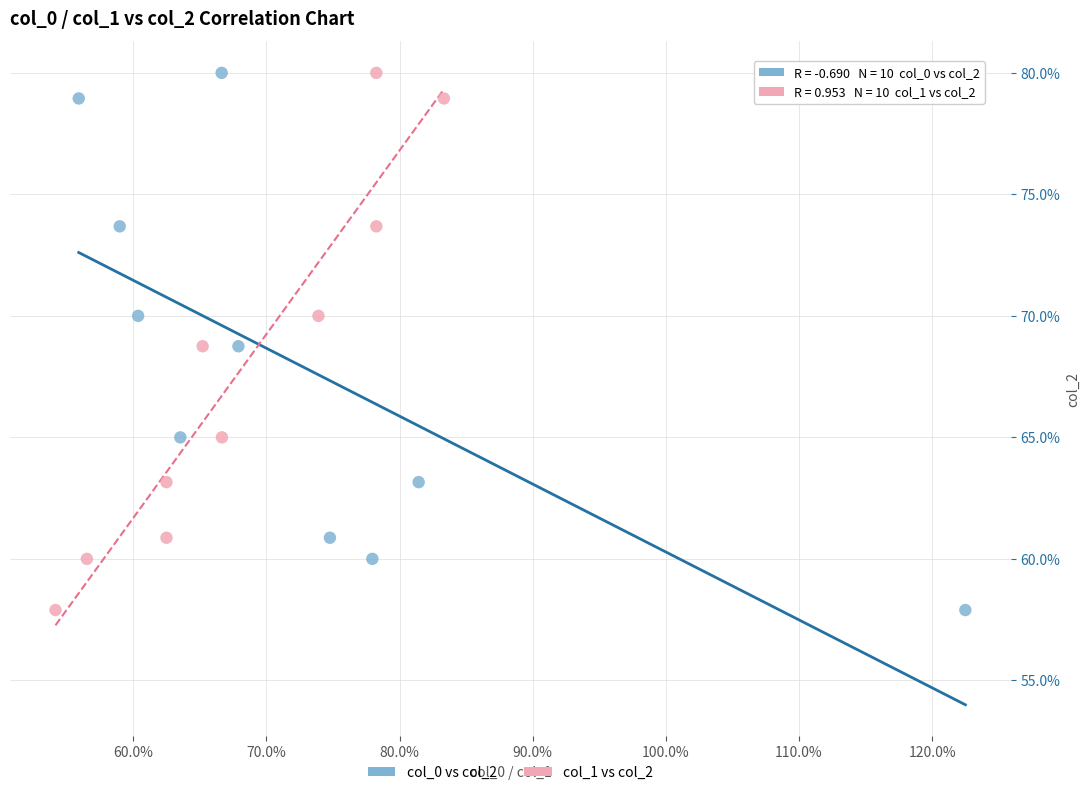

What are all the series names shown in the legend?

col_0 vs col_2, col_1 vs col_2